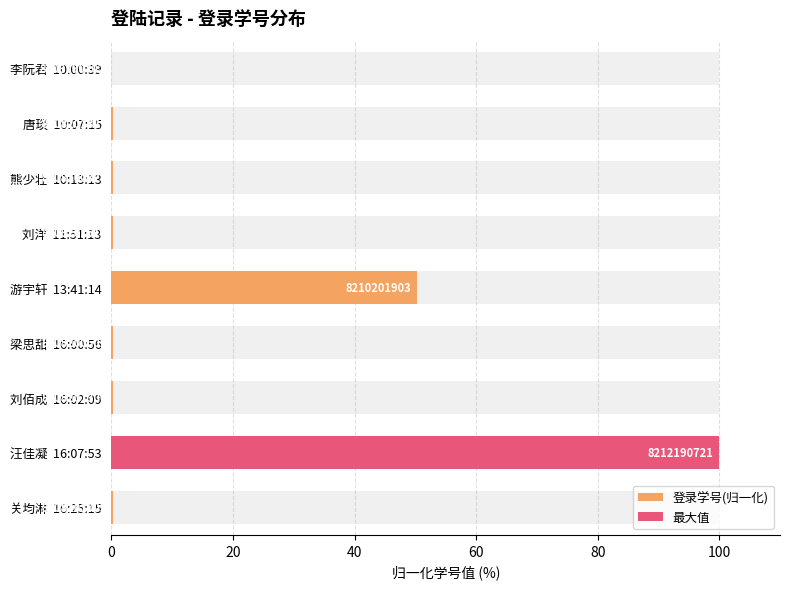

Which has a higher value, 梁思甜 16:00:56 or 熊少壮 10:13:13?

梁思甜 16:00:56